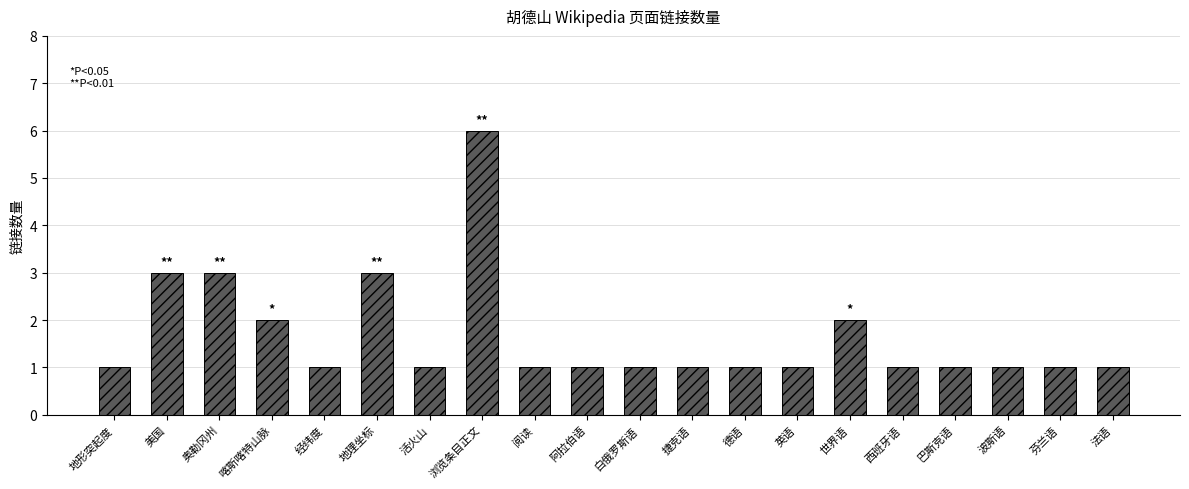

What position from the left is 德语?

13